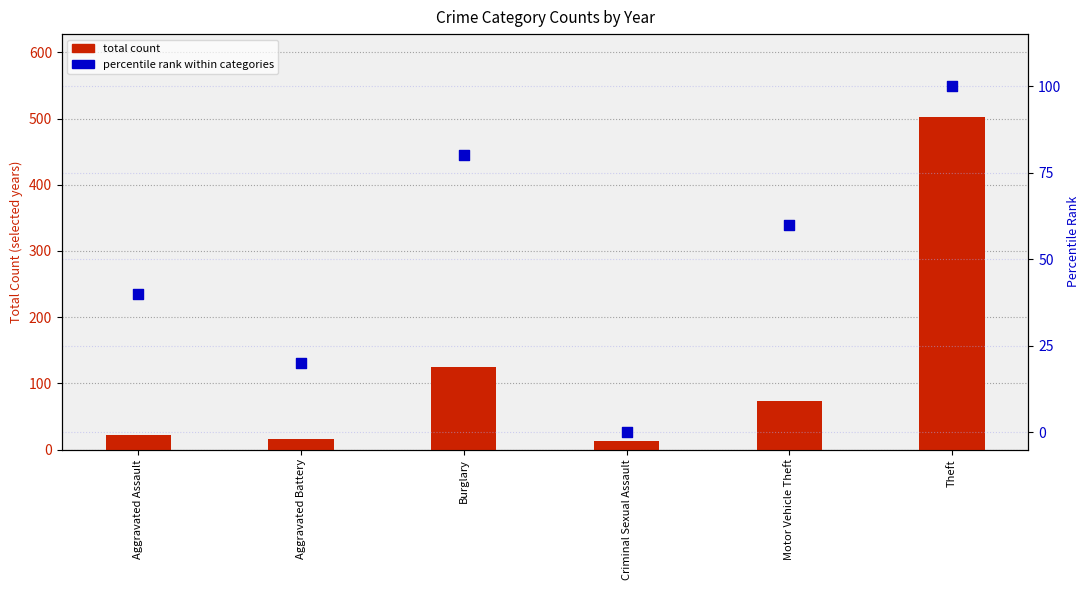

What is the change in value from Aggravated Battery to Burglary?

+60